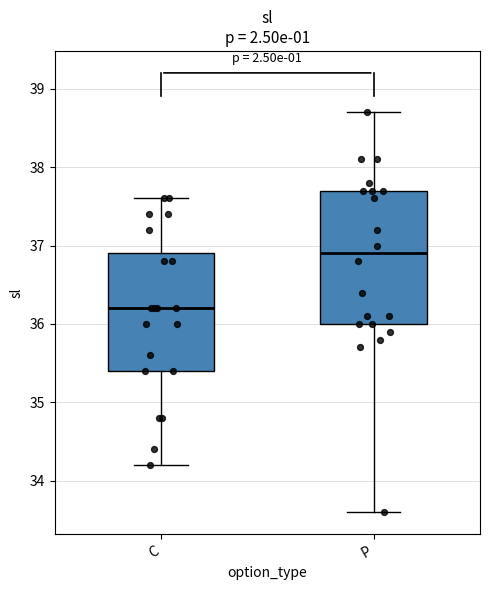

Where is the upper edge of the box for C on the y-axis? The values are not printed on the chart, so give them approximately, as read against the axis.

36.9